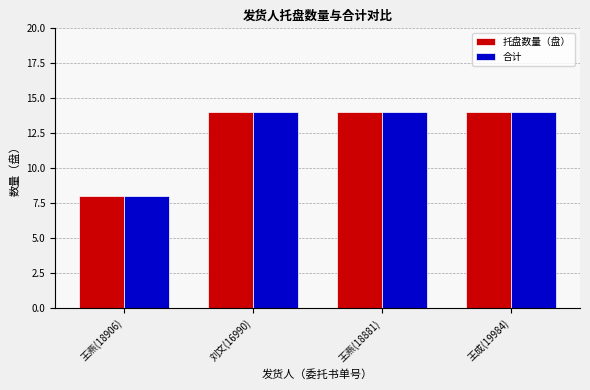

What is the value of the 合计 bar at the 3rd from the left?

14